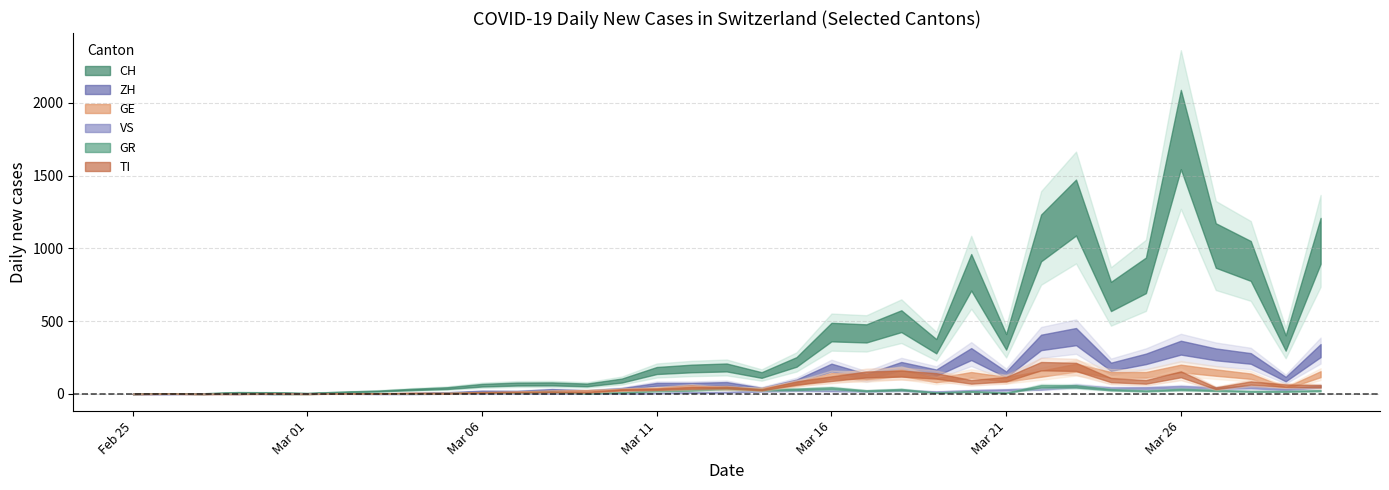

What is the sum of the VS values at 2020-02-28 and 2020-03-16?

113